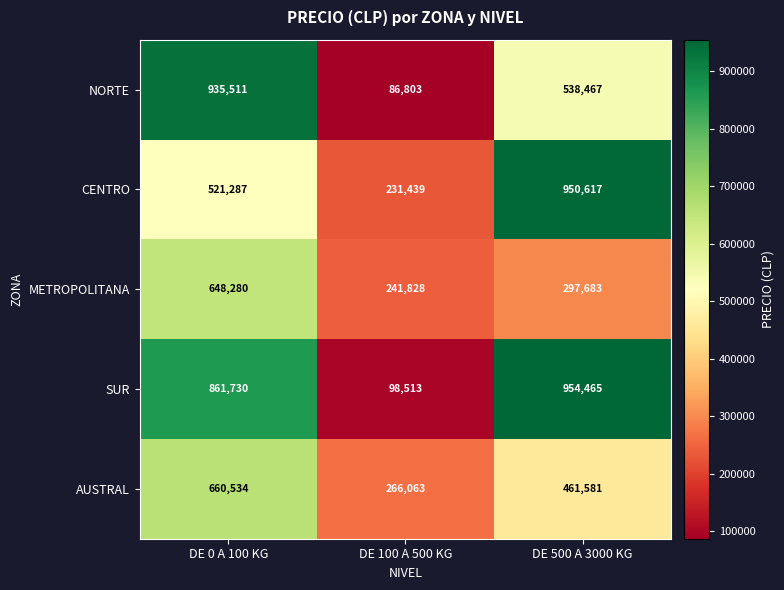

What is the spread (max minus min) of values at DE 100 A 500 KG?

179260